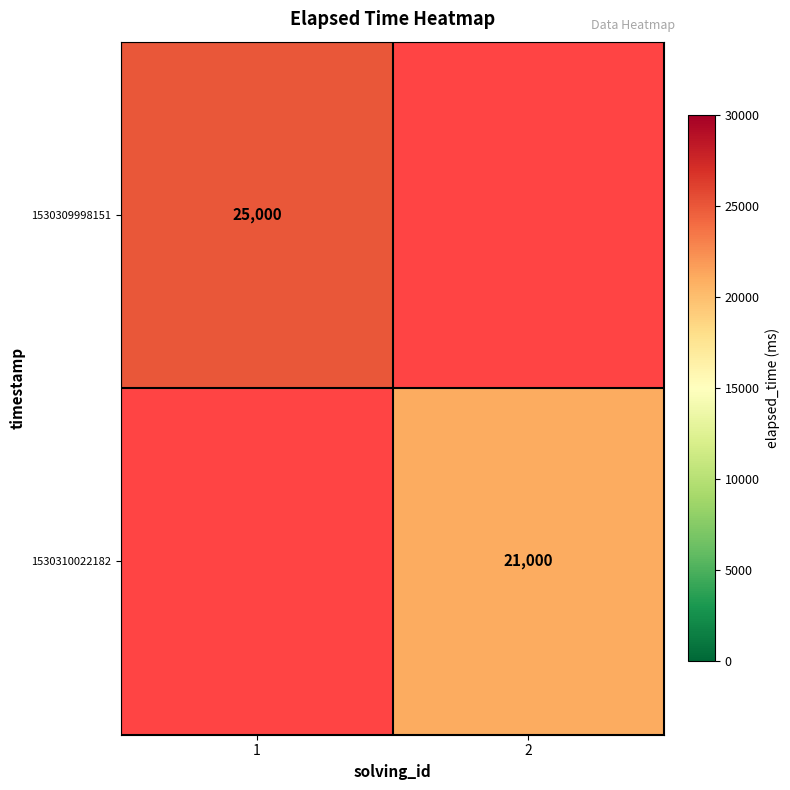

The 1530309998151 series shows 5139 at 1. True or false?

False